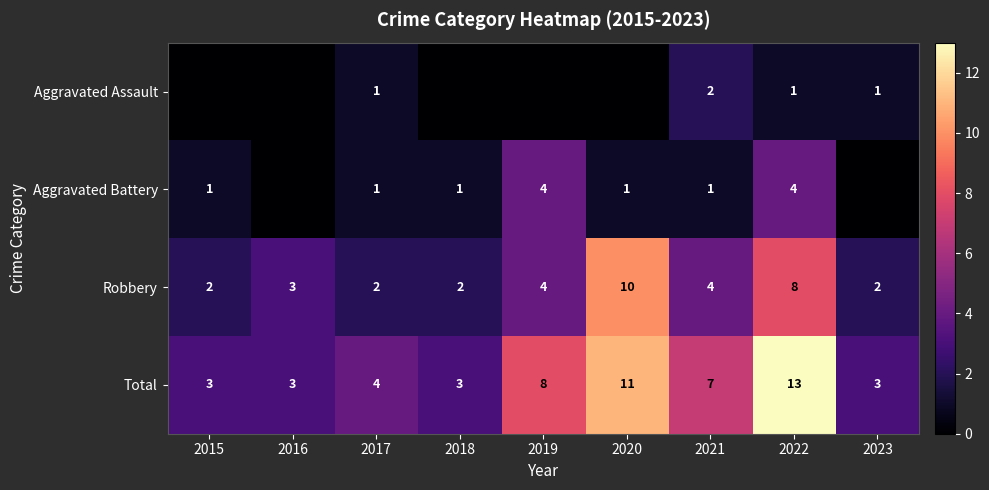

Which category has the highest value in the Total series?

2022